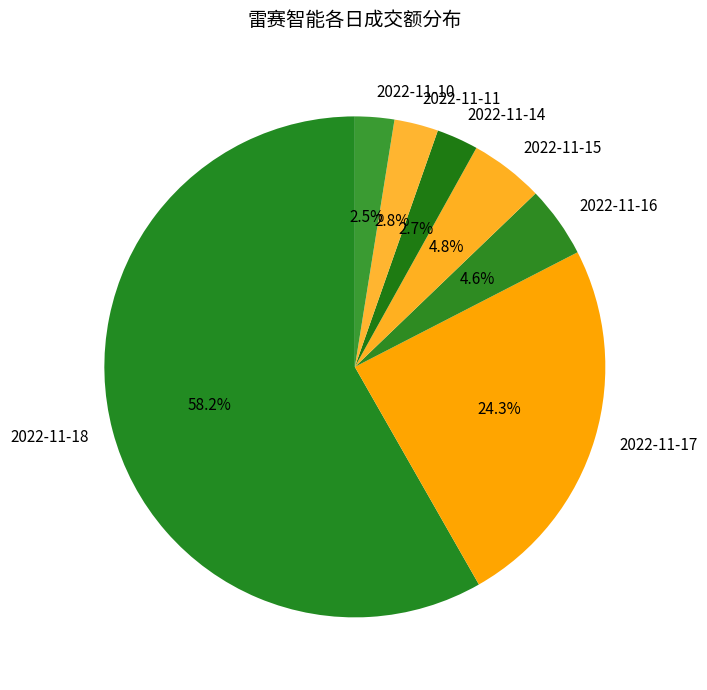

What percentage do 2022-11-16 and 2022-11-10 together represent?

7.1%